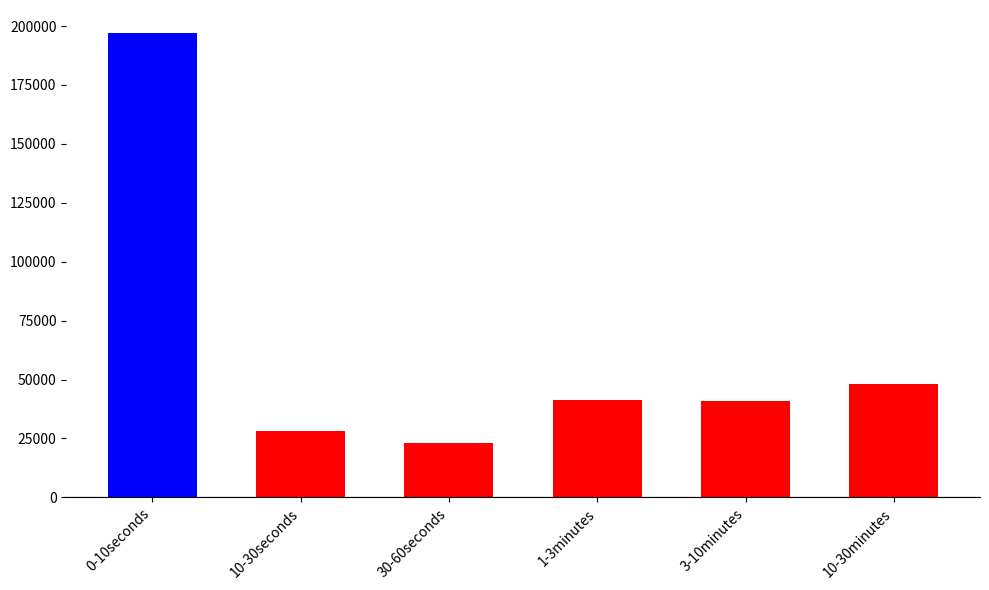

The chart shows a value of 196963 at 0-10seconds. True or false?

True